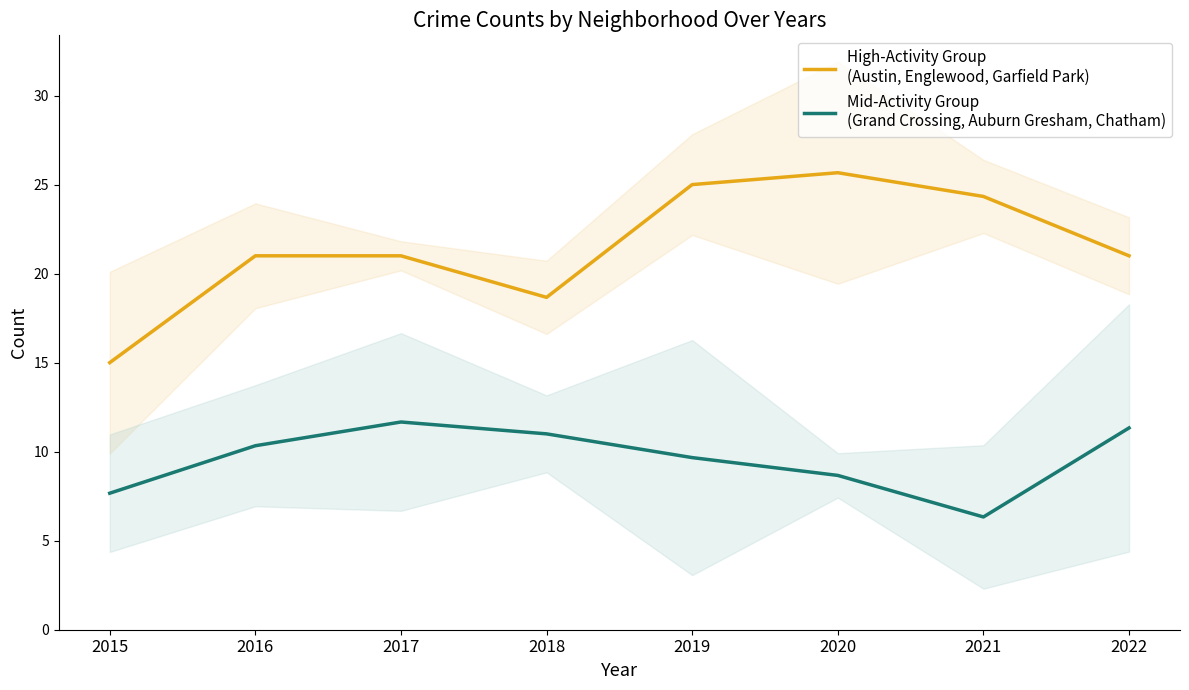

True or false: Mid-Activity Group
(Grand Crossing, Auburn Gresham, Chatham) and High-Activity Group
(Austin, Englewood, Garfield Park) cross at least once.

False